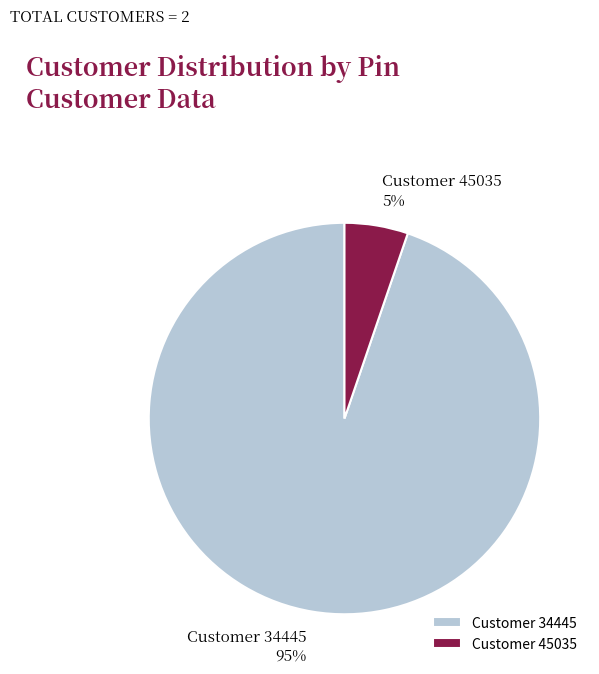

To the nearest percent, what portion does Customer 34445 represent?

95%